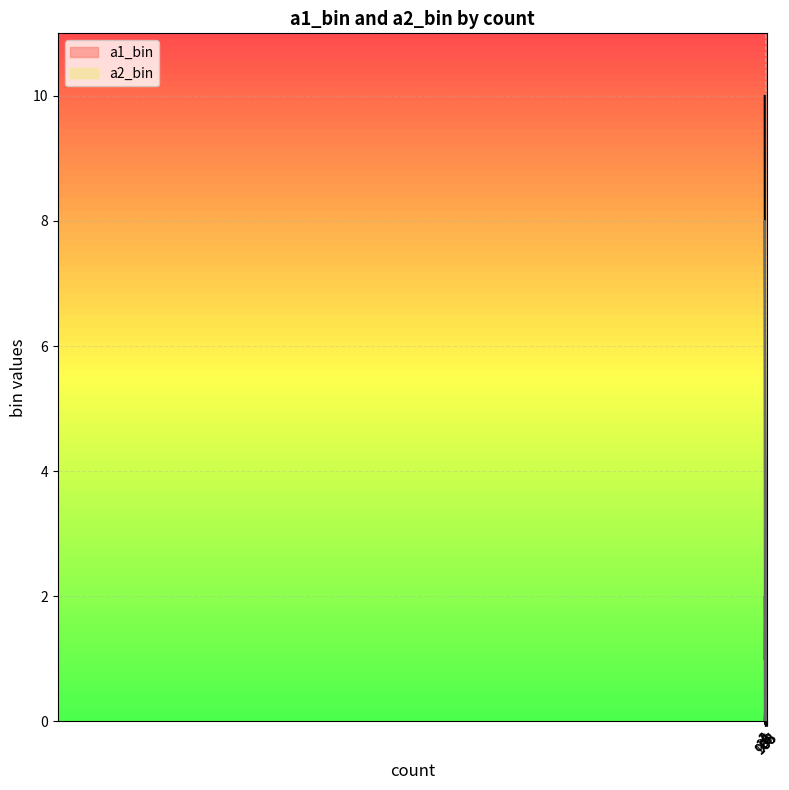

True or false: a1_bin has a value of 1 at 2.

False